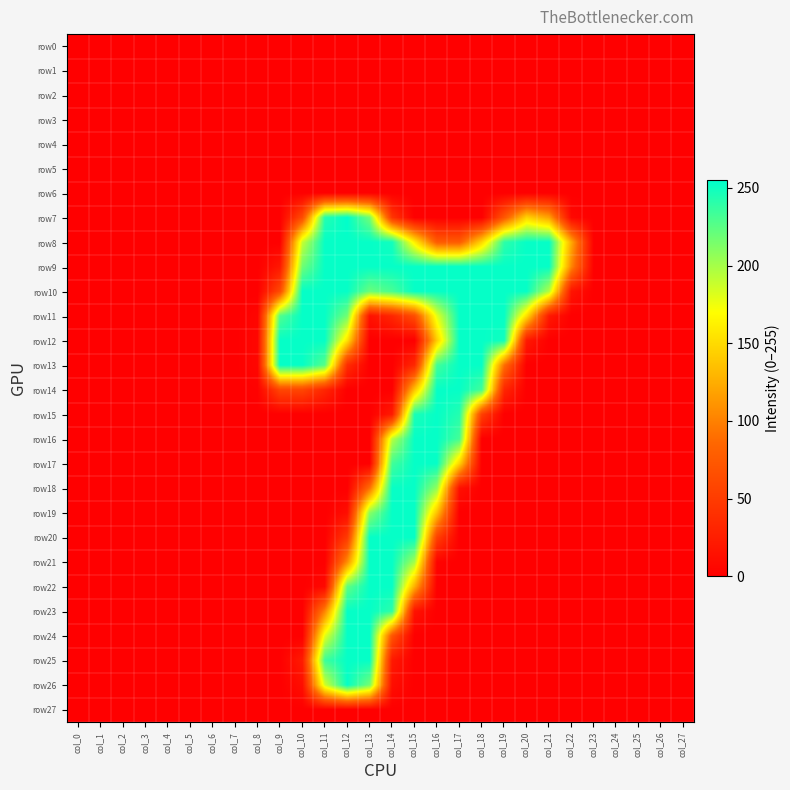

Which series has the largest range (max minus min)?

row7